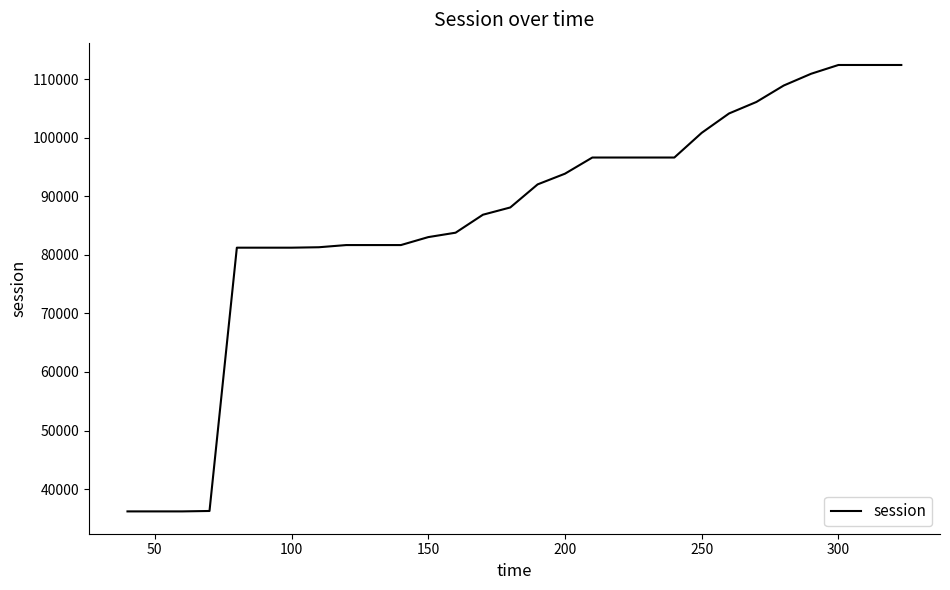

What is the maximum value shown in the chart?

112406.7